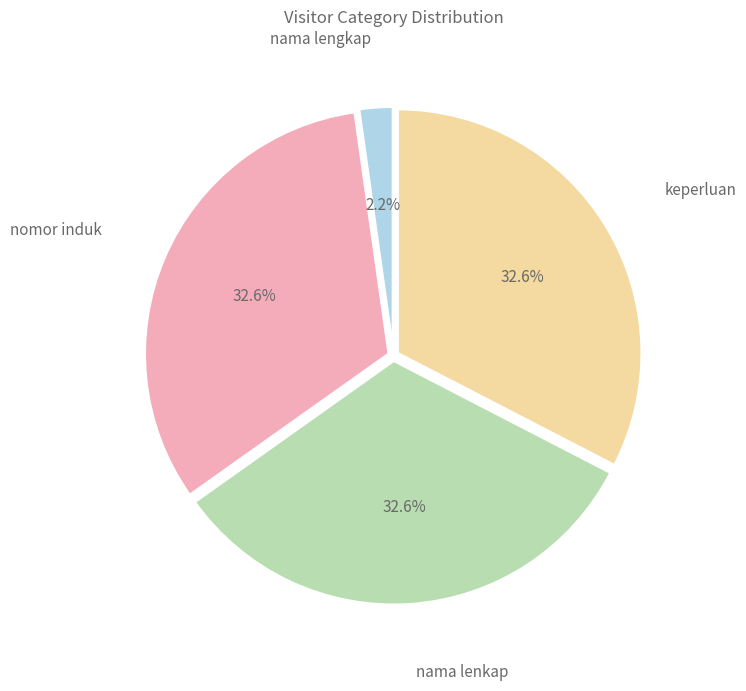

Combined, what portion of the pie is nomor induk and nama lengkap?

34.8%